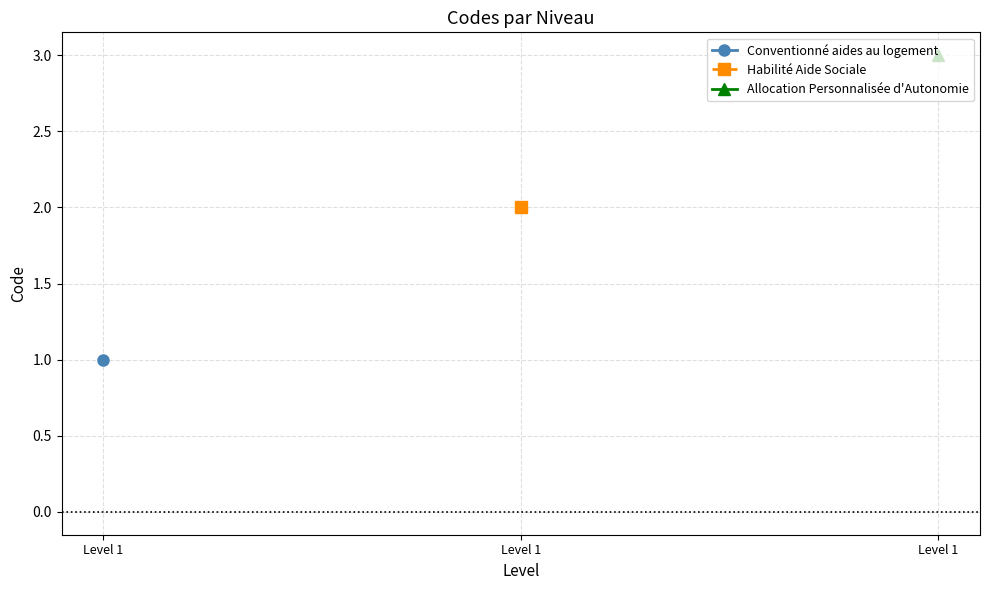

Reading right to left, transcribe all the data shown in this chart.

Allocation Personnalisée d'Autonomie=3	Habilité Aide Sociale=2	Conventionné aides au logement=1